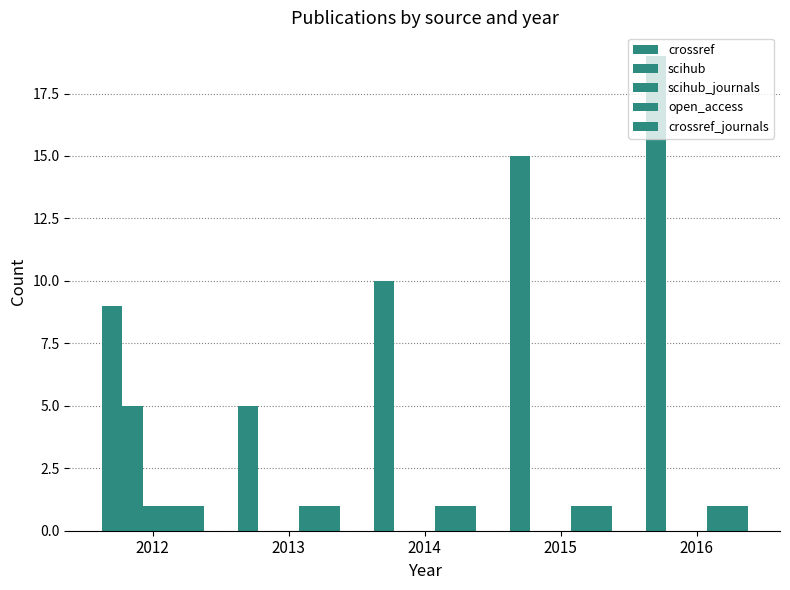

How many data points does each series have?

5